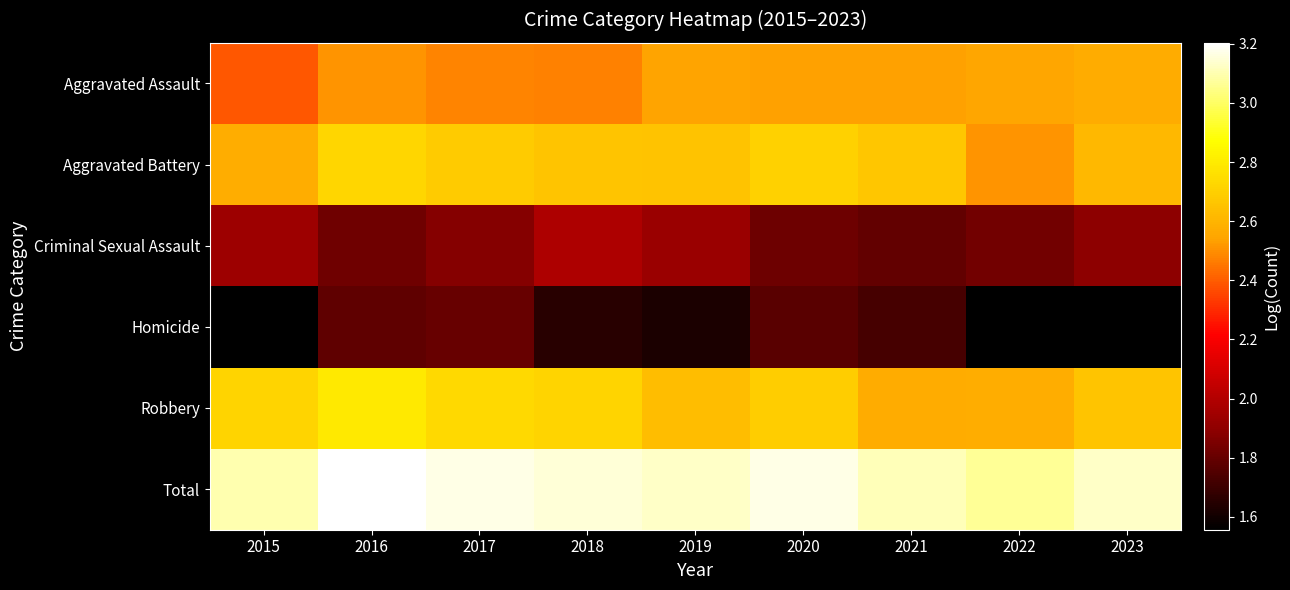

What is the spread (max minus min) of values at 2016?

1.4